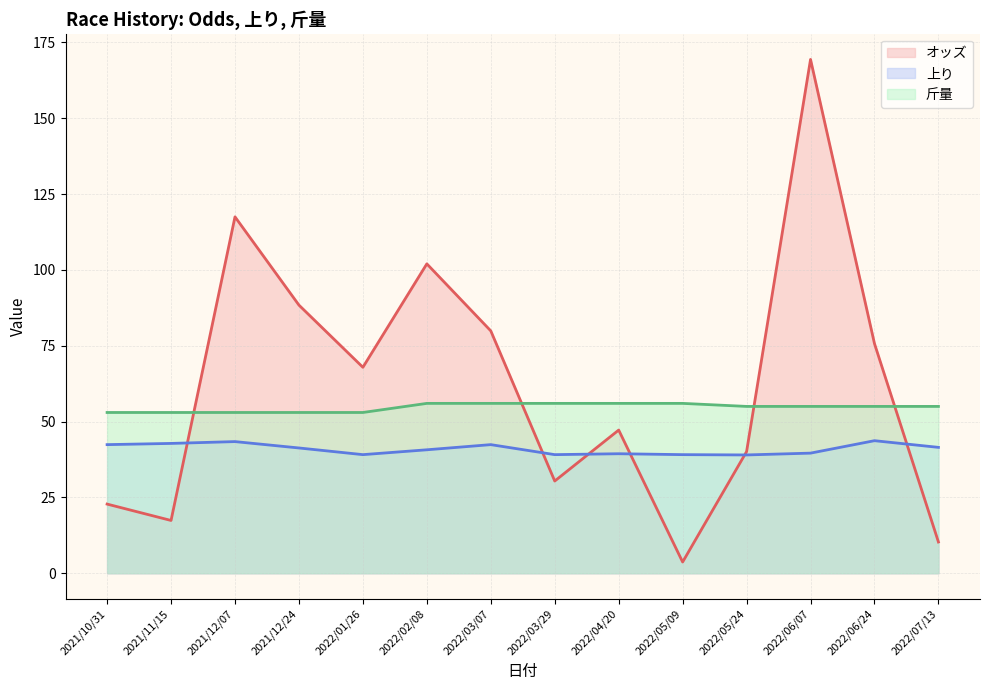

What is the value of the 斤量 point at the 10th from the left?

56.0